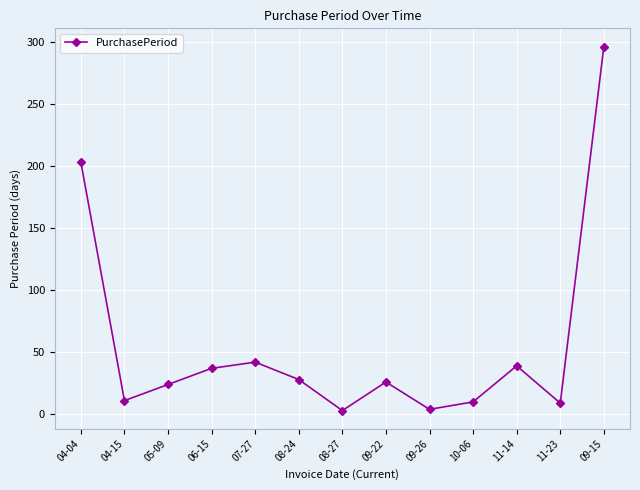

What is the change in value from 04-04 to 09-26?

-199